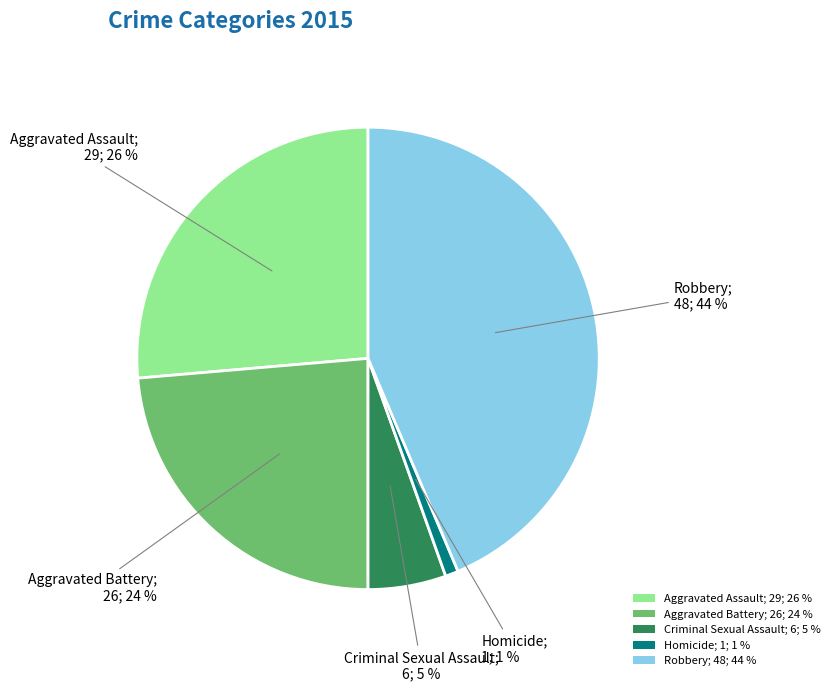

What percentage is the Homicide slice, to the nearest percent?

1%